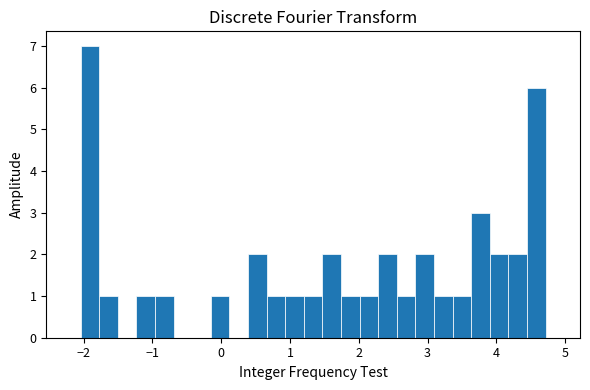

Around what value on the x-axis is the tallest bar? Give the approximate position of its centre, as read against the axis.

-1.9